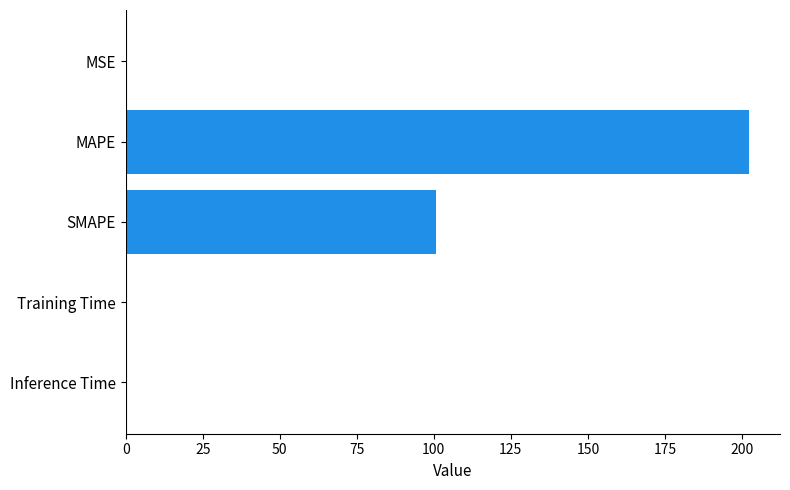

What is the approximate value at SMAPE?

100.6